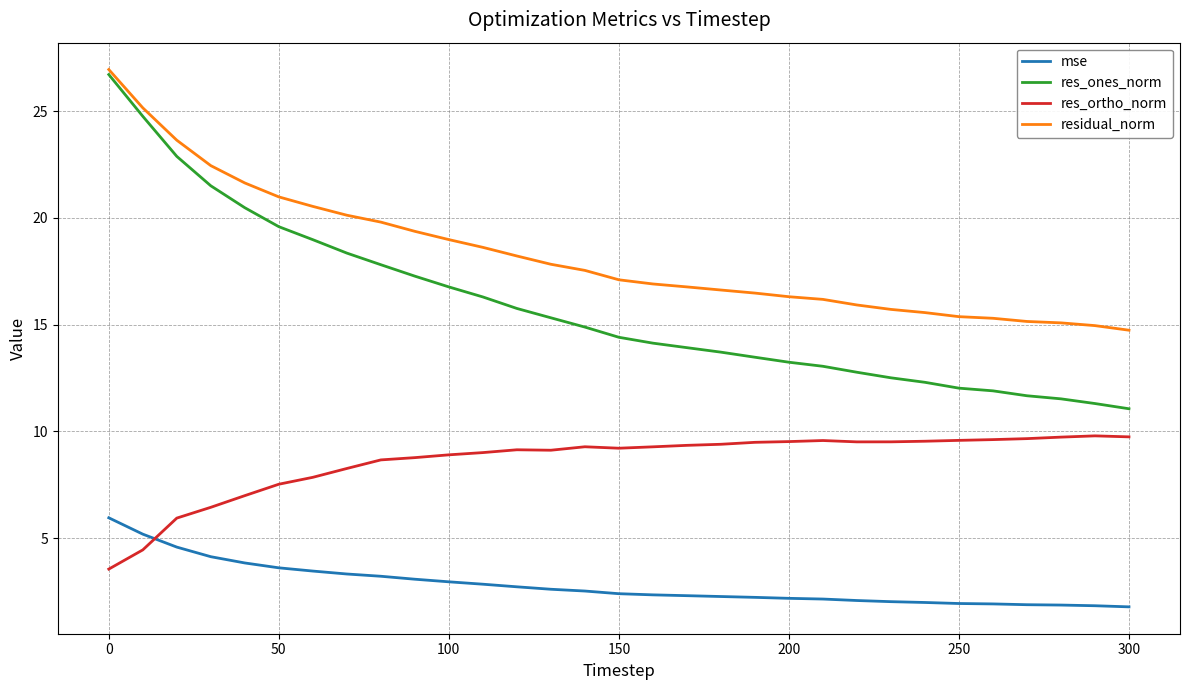

Which series has the largest total across all categories?

residual_norm